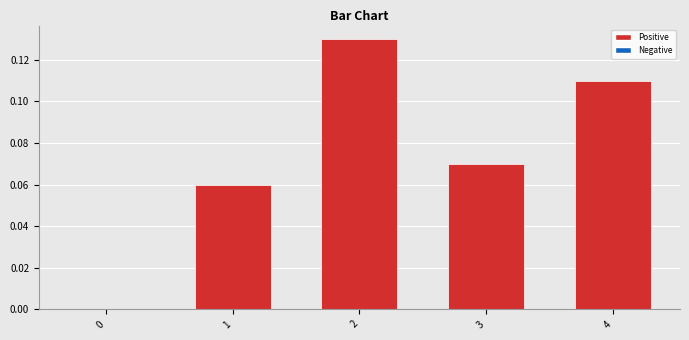

Does the chart contain stacked bars?

No